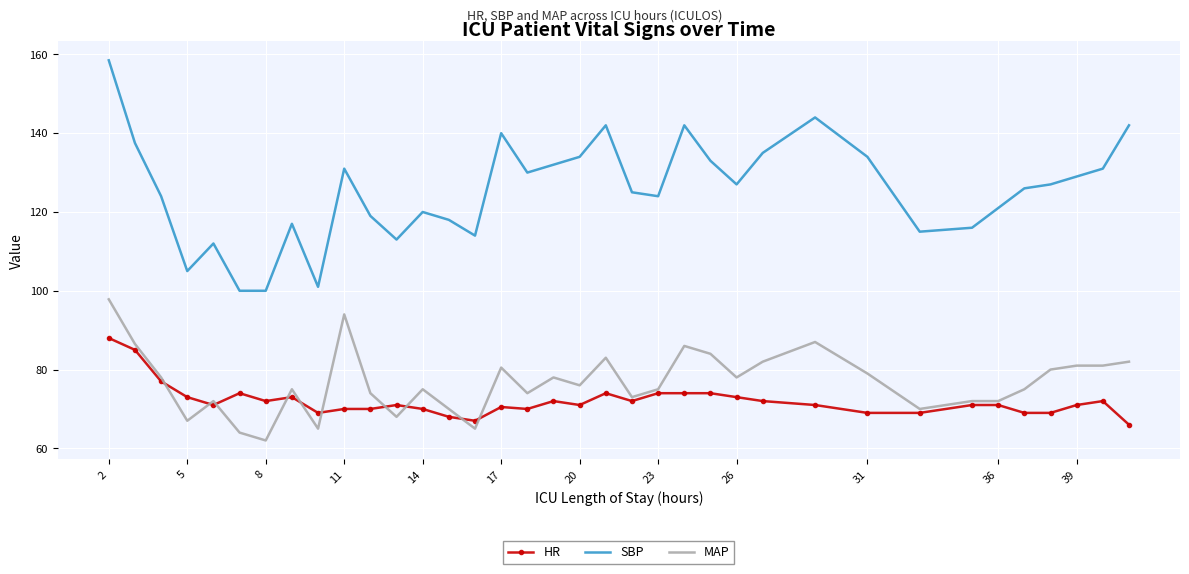

Which series has the widest spread of values?

SBP